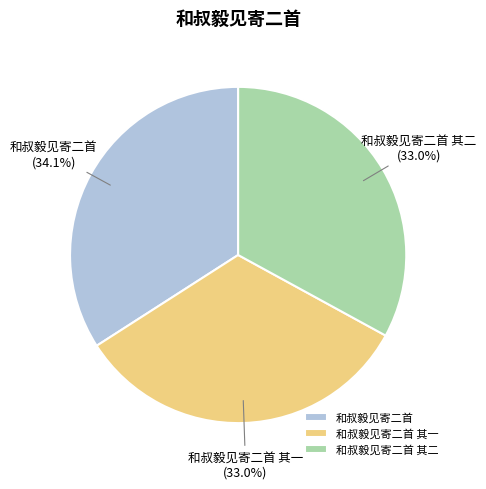

Is 和叔毅见寄二首 the majority of the pie?

No